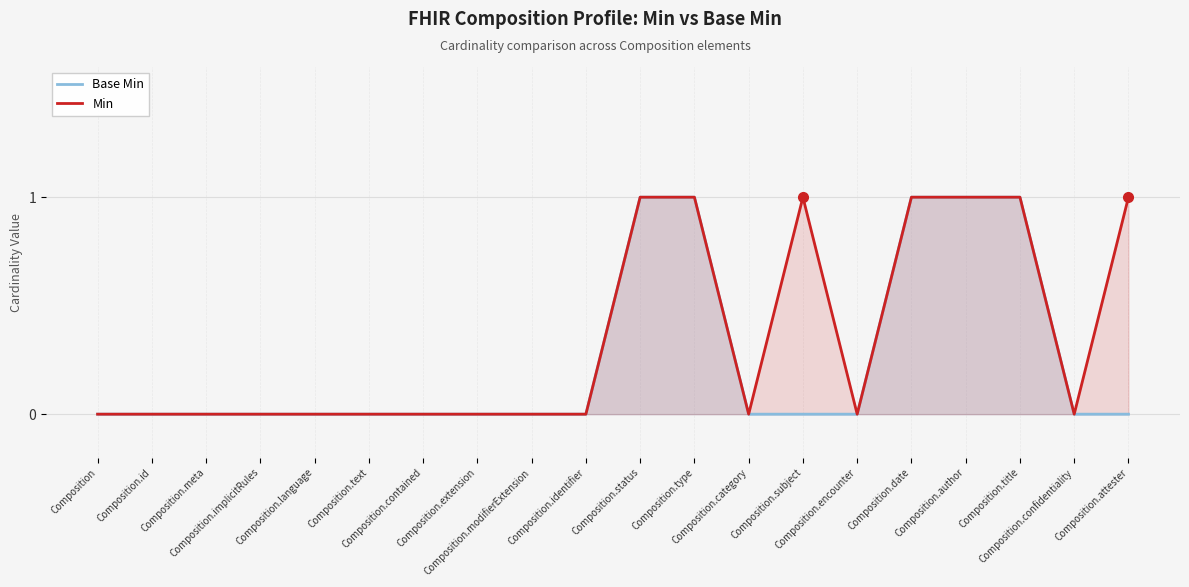

What is the difference between the maximum and minimum values in the Min series?

1